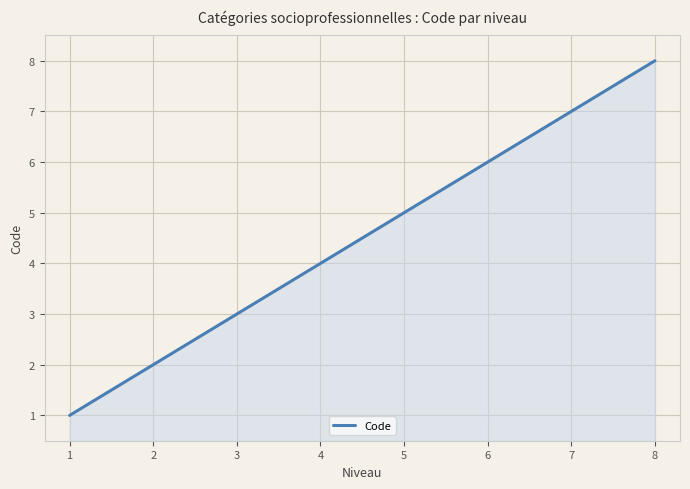

How many data points are above 5?

3